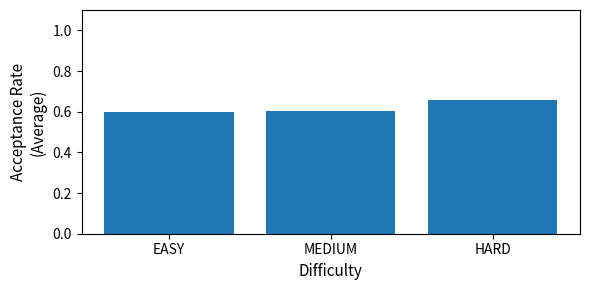

What is the sum of the values at MEDIUM and EASY?

1.2